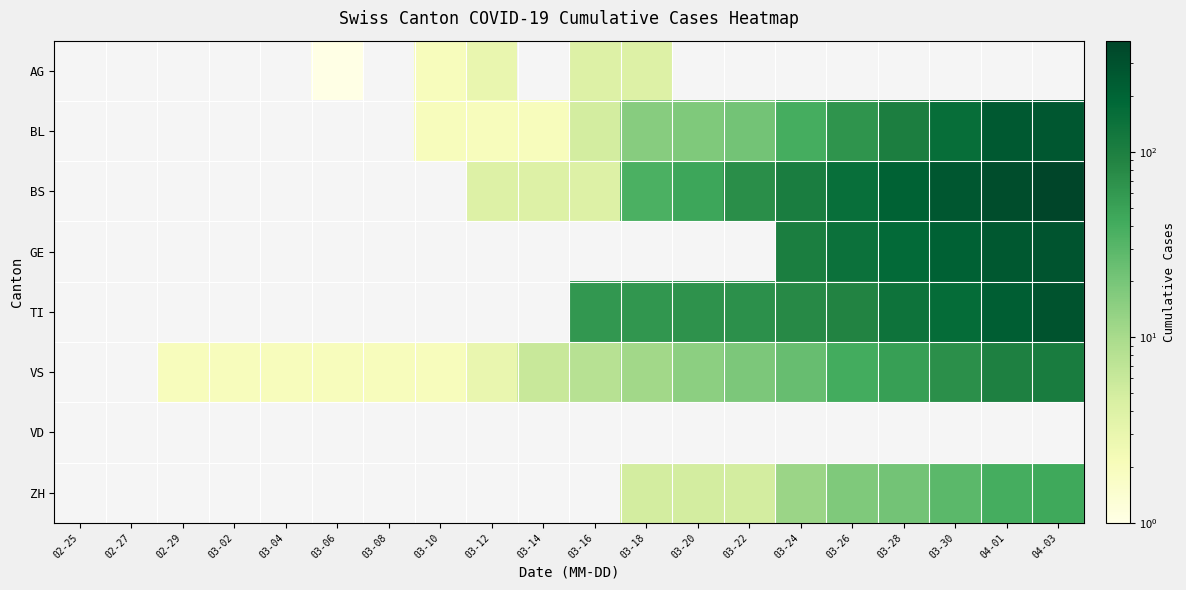

Which category has the lowest value in the ZH series?

02-25